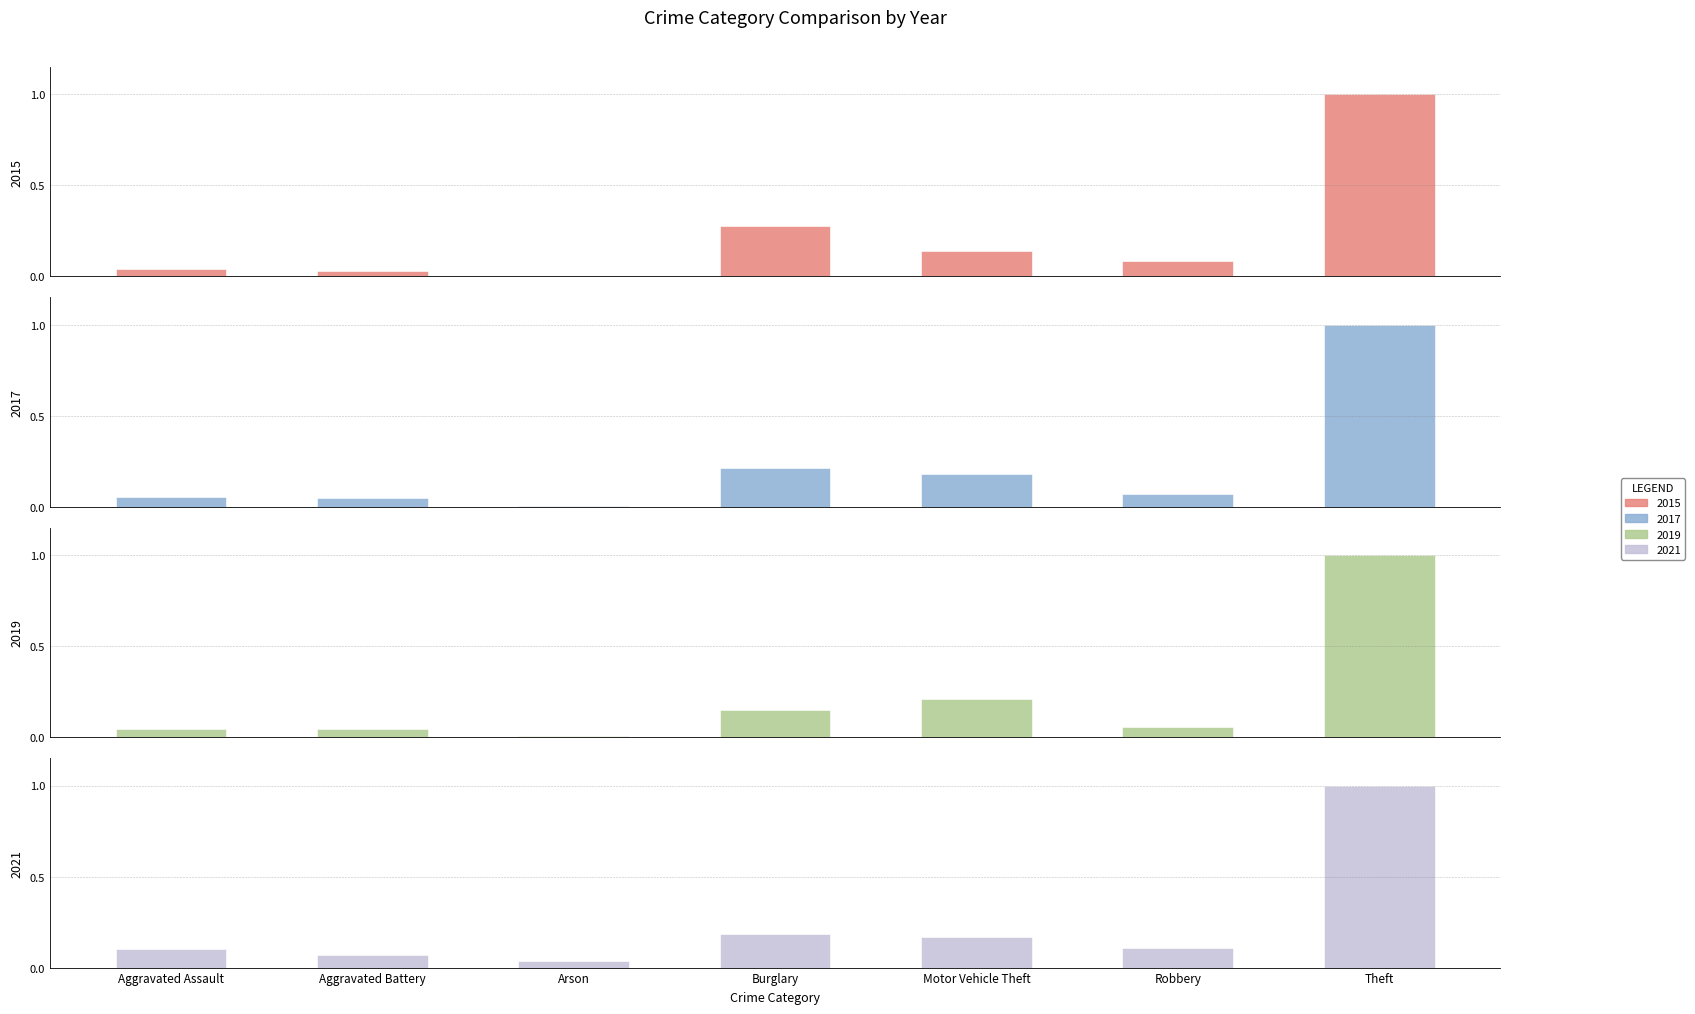

The value of 2019 at Theft is 1.8. True or false?

False